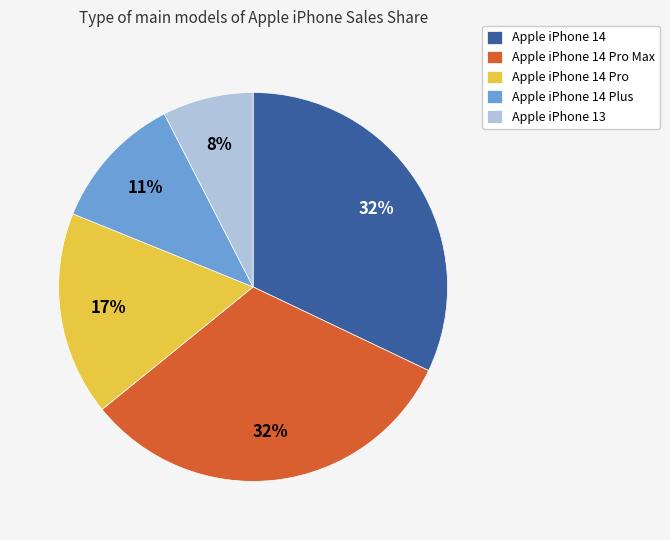

To the nearest percent, what percentage of the pie is Apple iPhone 14 Pro Max?

32%